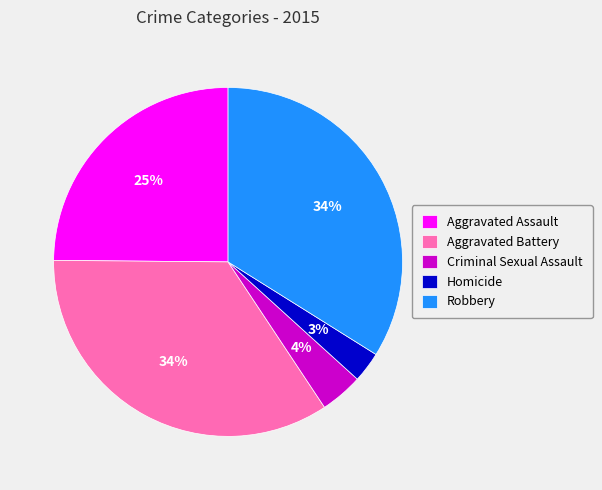

The Homicide slice represents 3% of the pie. True or false?

True